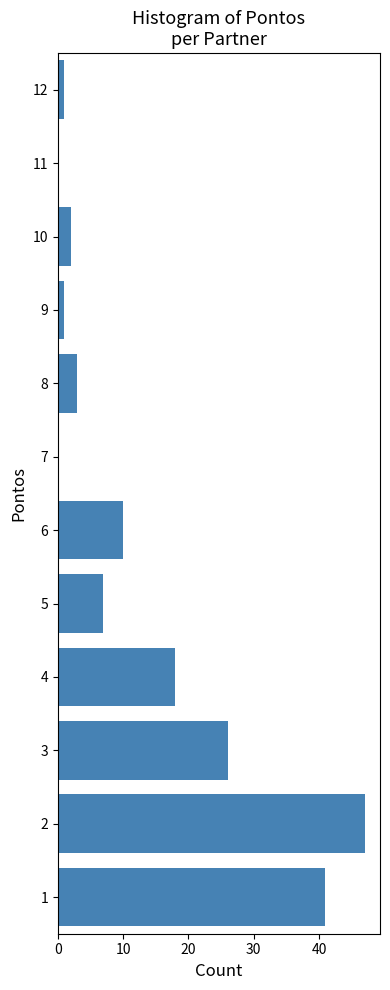

Over which range of the y-axis is the bar longest?

1.5 to 2.5